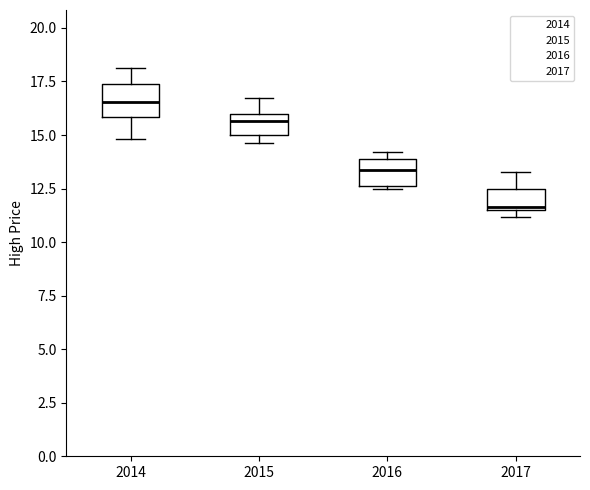

Where does the median line of the box at x = 2014 sit on the y-axis? The values are not printed on the chart, so give them approximately, as read against the axis.

16.5